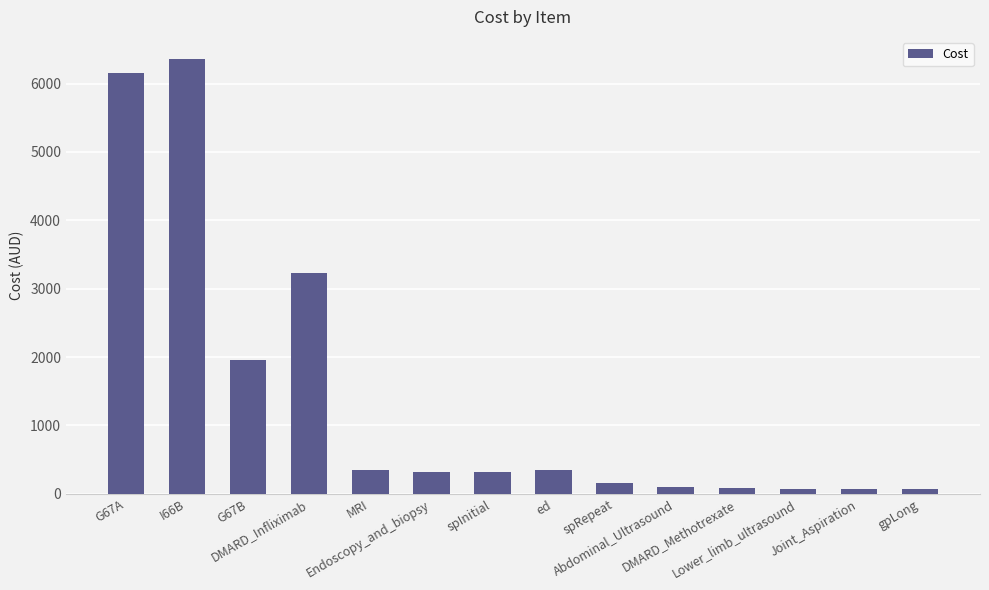

The chart shows a value of 315.0 at spInitial. True or false?

True